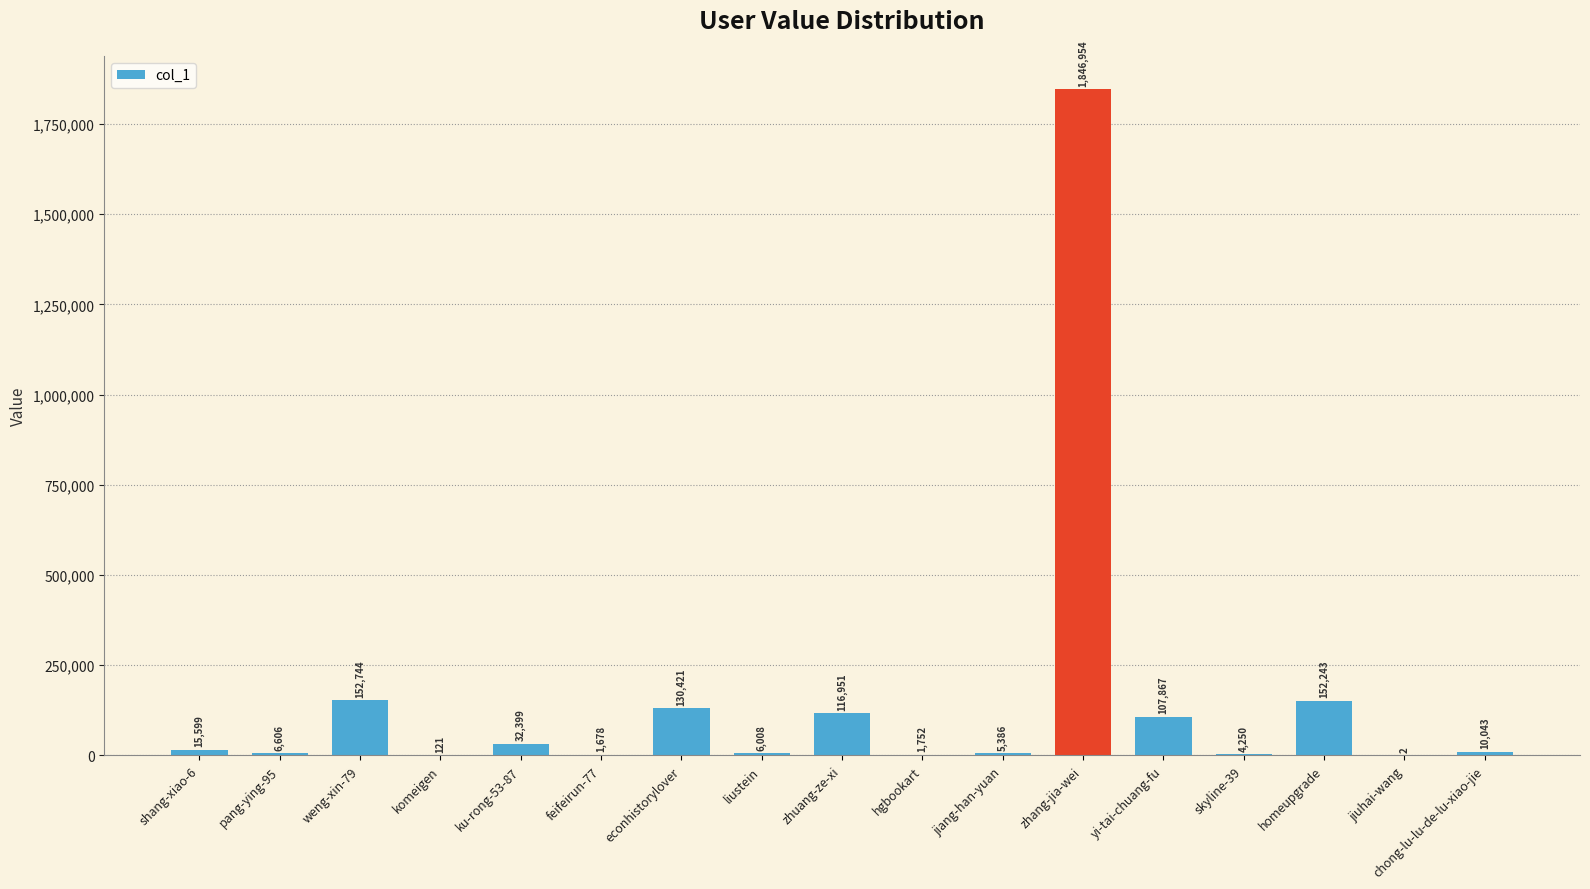

Reading right to left, list all the values displayed in this chart.

chong-lu-lu-de-lu-xiao-jie=10043	jiuhai-wang=2	homeupgrade=152243	skyline-39=4250	yi-tai-chuang-fu=107867	zhang-jia-wei=1846954	jiang-han-yuan=5386	hgbookart=1752	zhuang-ze-xi=116951	liustein=6008	econhistorylover=130421	feifeirun-77=1678	ku-rong-53-87=32399	komeigen=121	weng-xin-79=152744	pang-ying-95=6606	shang-xiao-6=15599